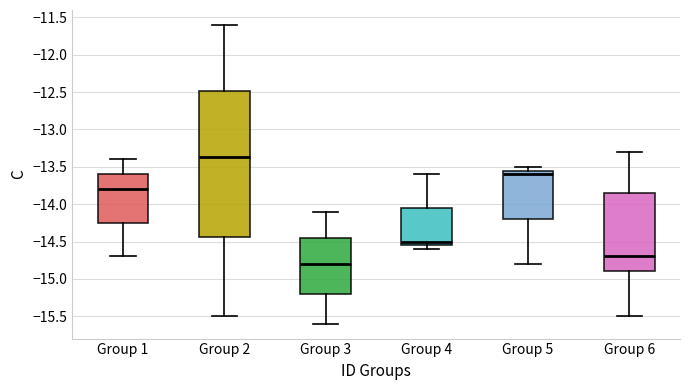

Reading left to right, transcribe this box plot: for each box, give where its median line is, the range the box spans, and where its two whiskers end, as read against the y-axis. The values are not printed on the chart, so give them approximately, as read against the axis.

Group 1: median -13.80, box -14.25 to -13.60, whiskers -14.70 to -13.40
Group 2: median -13.35, box -14.45 to -12.50, whiskers -15.50 to -11.60
Group 3: median -14.80, box -15.20 to -14.45, whiskers -15.60 to -14.10
Group 4: median -14.50, box -14.55 to -14.05, whiskers -14.60 to -13.60
Group 5: median -13.60, box -14.20 to -13.55, whiskers -14.80 to -13.50
Group 6: median -14.70, box -14.90 to -13.85, whiskers -15.50 to -13.30